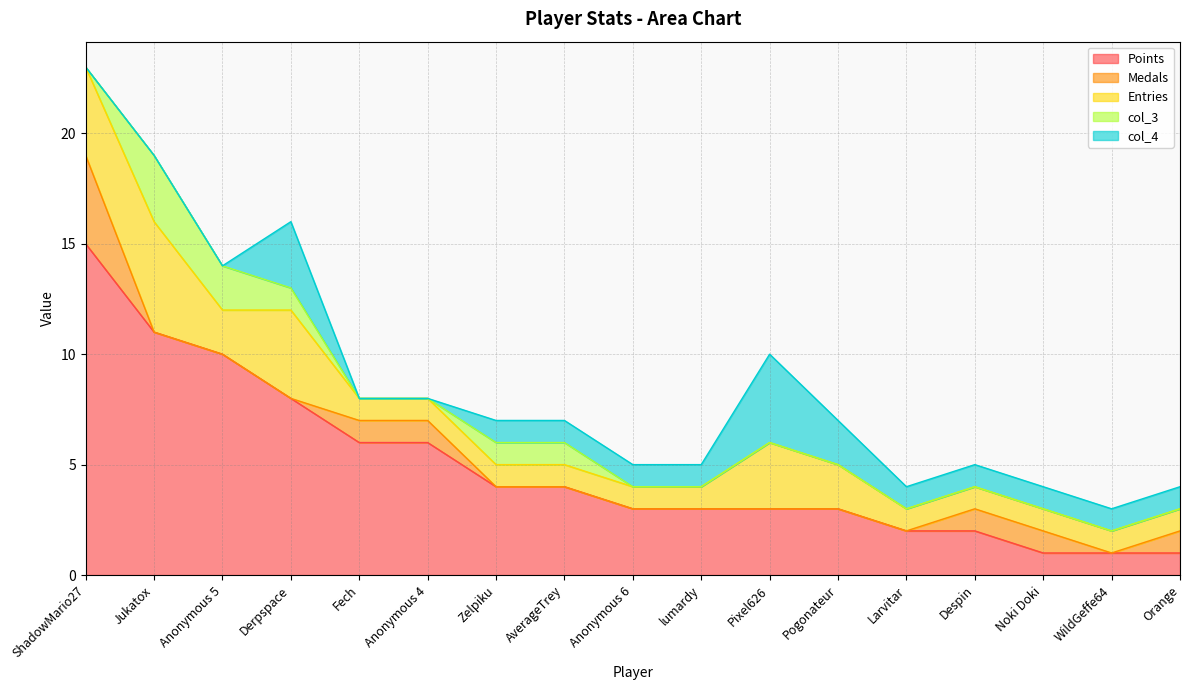

Reading left to right, what are all the values shown in this chart?

Points: ShadowMario27=15	Jukatox=11	Anonymous 5=10	Derpspace=8	Fech=6	Anonymous 4=6	Zelpiku=4	AverageTrey=4	Anonymous 6=3	lumardy=3	Pixel626=3	Pogonateur=3	Larvitar=2	Despin=2	Noki Doki=1	WildGeffe64=1	Orange=1
Medals: ShadowMario27=4	Jukatox=0	Anonymous 5=0	Derpspace=0	Fech=1	Anonymous 4=1	Zelpiku=0	AverageTrey=0	Anonymous 6=0	lumardy=0	Pixel626=0	Pogonateur=0	Larvitar=0	Despin=1	Noki Doki=1	WildGeffe64=0	Orange=1
Entries: ShadowMario27=4	Jukatox=5	Anonymous 5=2	Derpspace=4	Fech=1	Anonymous 4=1	Zelpiku=1	AverageTrey=1	Anonymous 6=1	lumardy=1	Pixel626=3	Pogonateur=2	Larvitar=1	Despin=1	Noki Doki=1	WildGeffe64=1	Orange=1
col_3: ShadowMario27=0	Jukatox=3	Anonymous 5=2	Derpspace=1	Fech=0	Anonymous 4=0	Zelpiku=1	AverageTrey=1	Anonymous 6=0	lumardy=0	Pixel626=0	Pogonateur=0	Larvitar=0	Despin=0	Noki Doki=0	WildGeffe64=0	Orange=0
col_4: ShadowMario27=0	Jukatox=0	Anonymous 5=0	Derpspace=3	Fech=0	Anonymous 4=0	Zelpiku=1	AverageTrey=1	Anonymous 6=1	lumardy=1	Pixel626=4	Pogonateur=2	Larvitar=1	Despin=1	Noki Doki=1	WildGeffe64=1	Orange=1